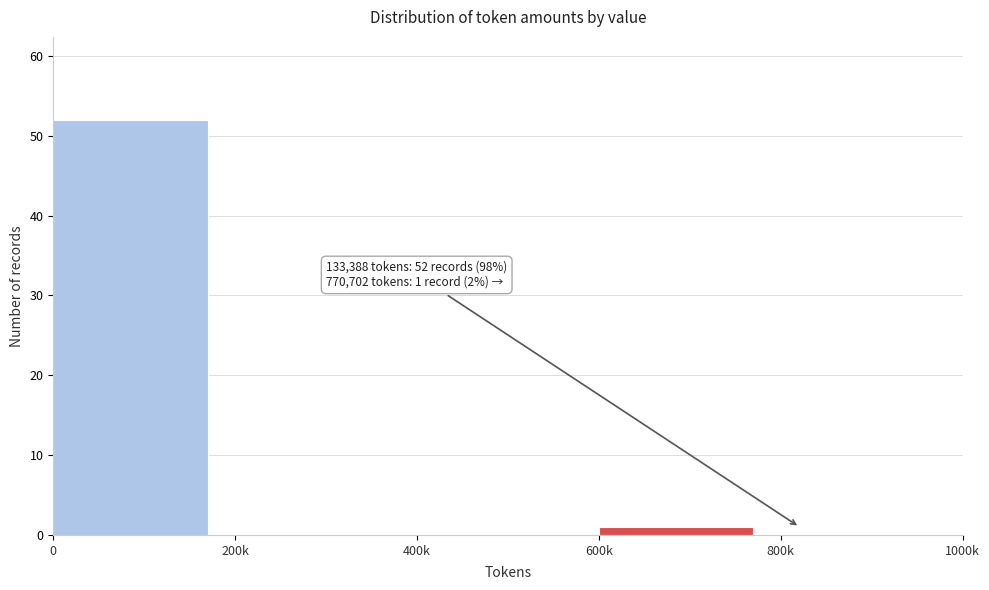

Reading left to right, list all the values displayed in this chart.

0=52	200k=0	400k=0	600k=1	800k=0